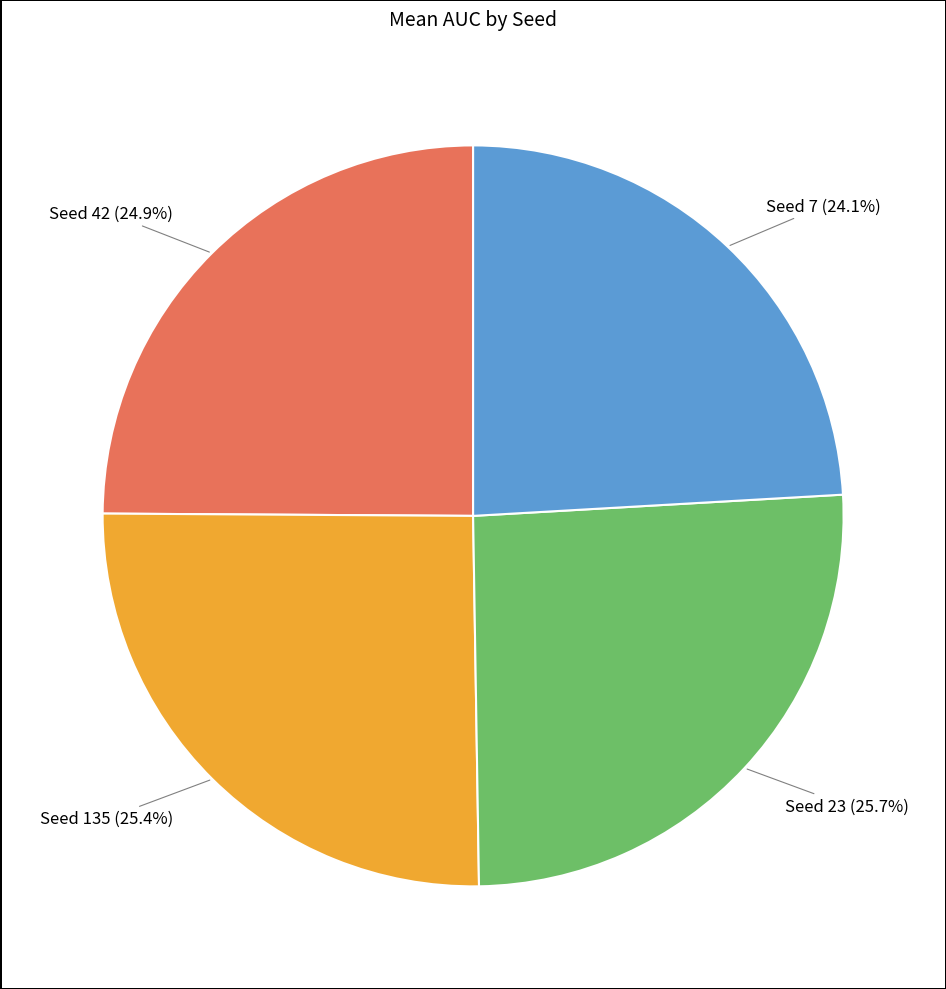

Does any single category account for the majority?

No